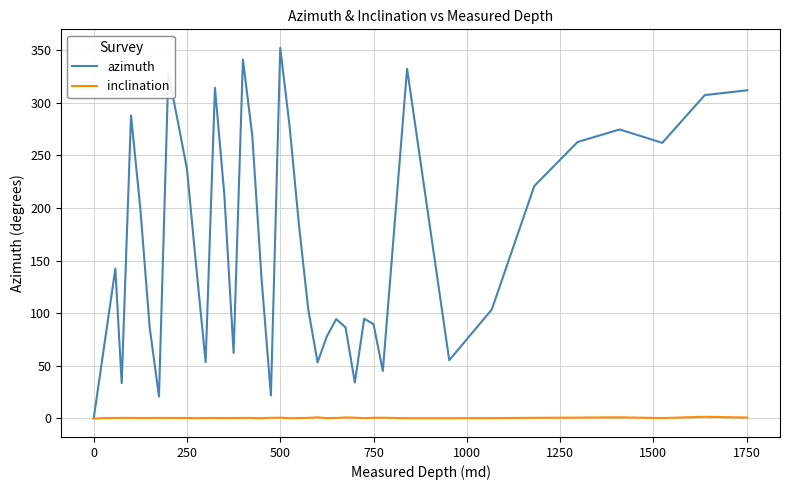

How many lines are shown in the chart?

2